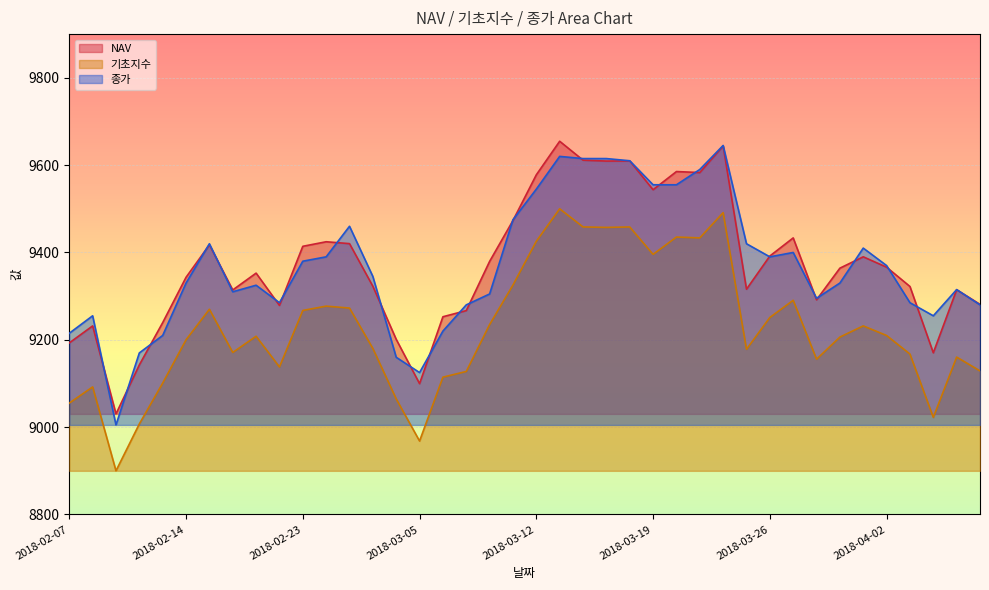

Which series has the largest total across all categories?

NAV